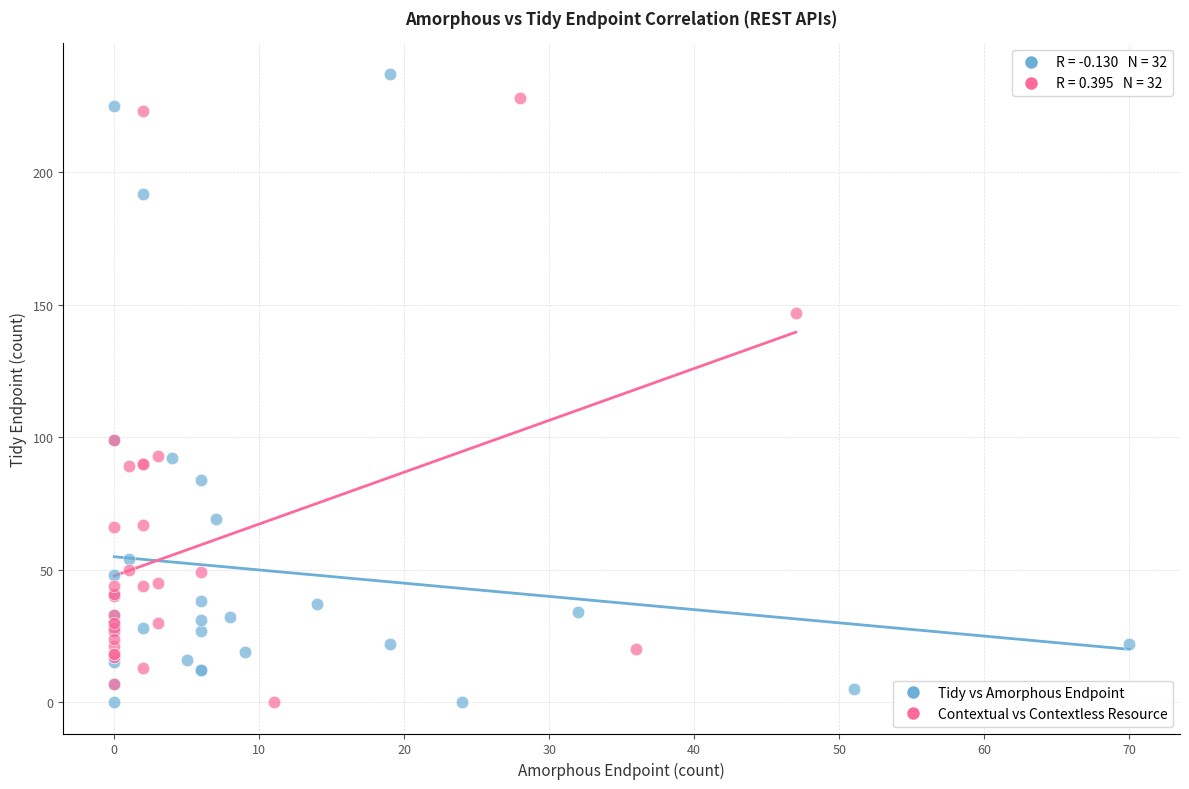

Which series has the widest spread of Y values?

Tidy vs Amorphous Endpoint